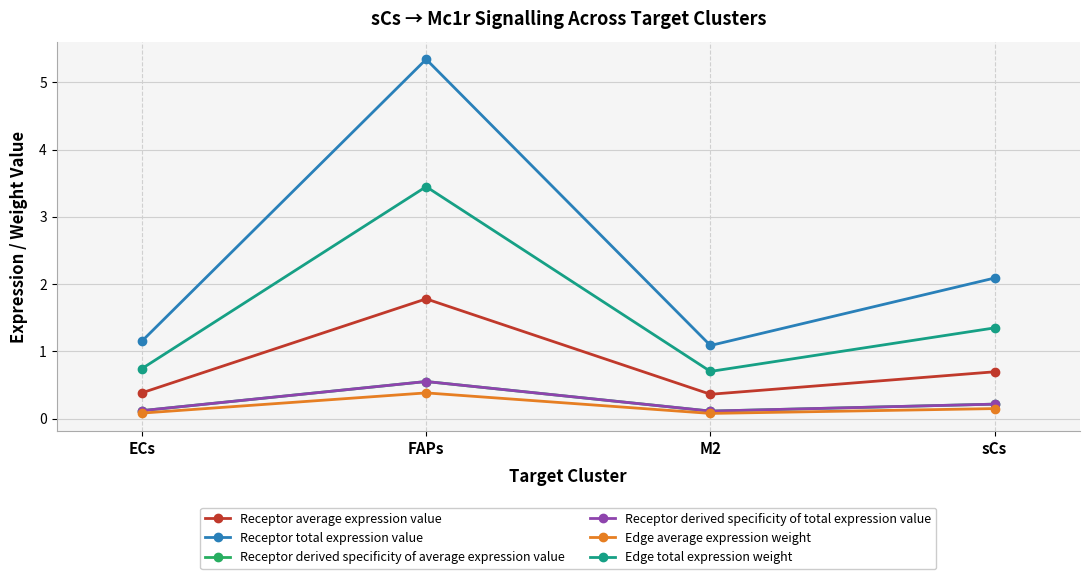

Does the chart have visible grid lines?

Yes